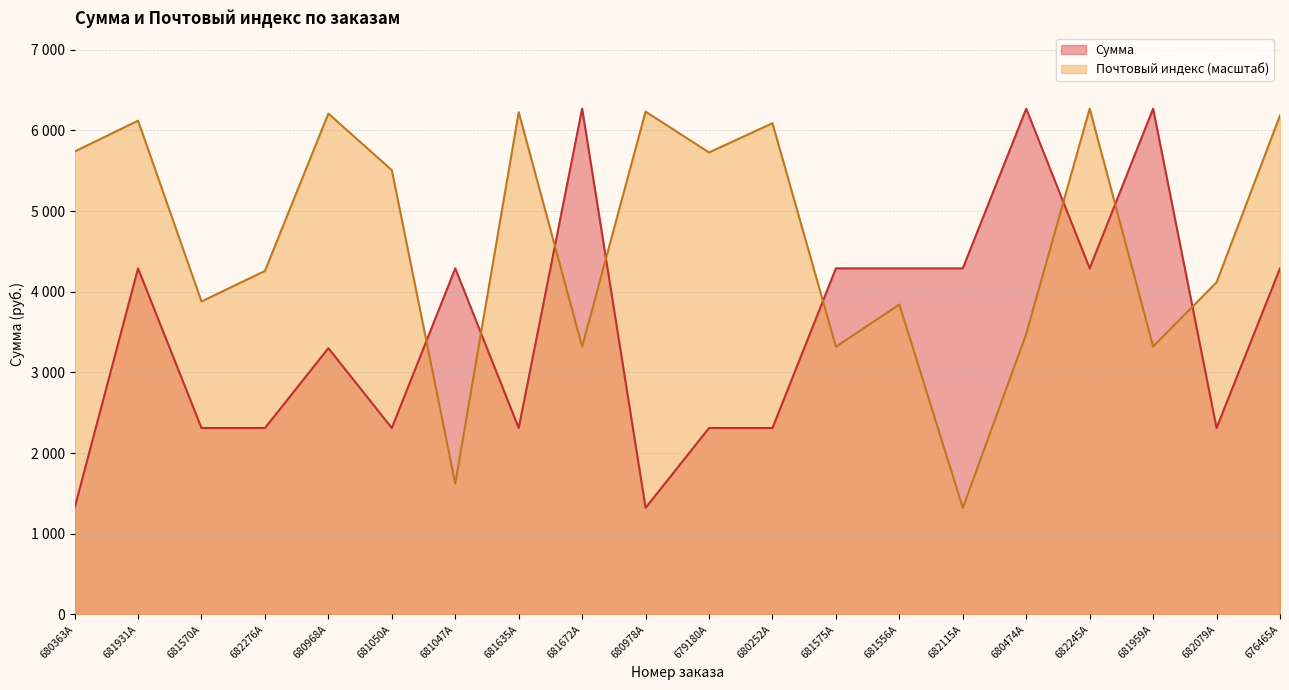

What is the value of the Сумма point at the 14th from the left?

4290.0